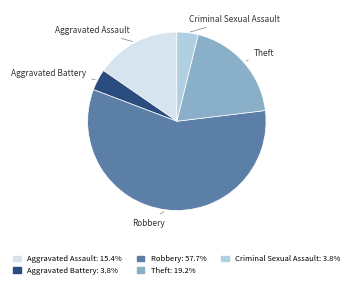

Which category accounts for the majority?

Robbery